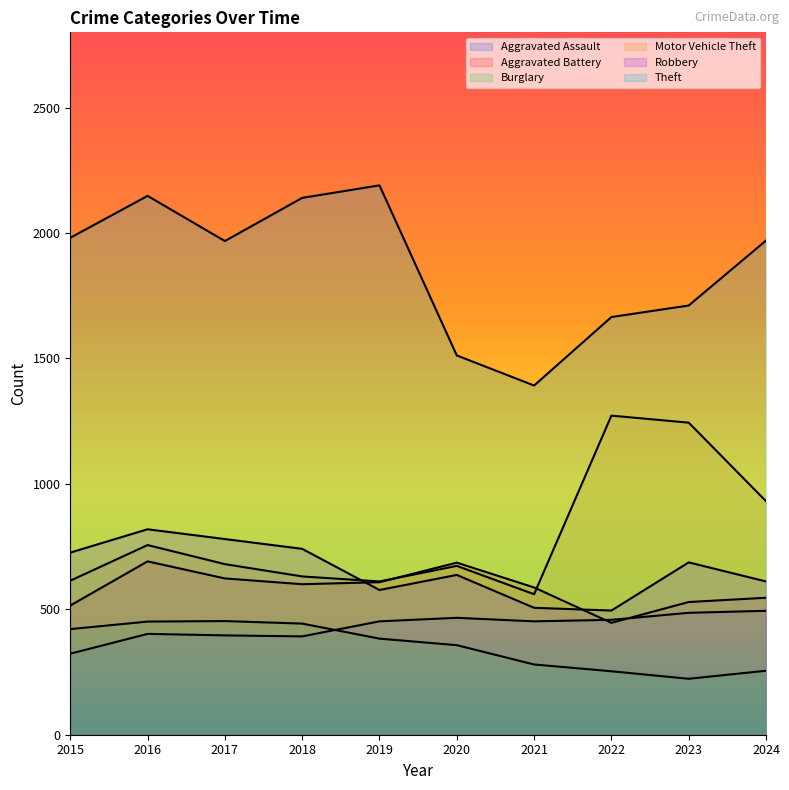

At which label does Aggravated Assault first exceed 452?

2020